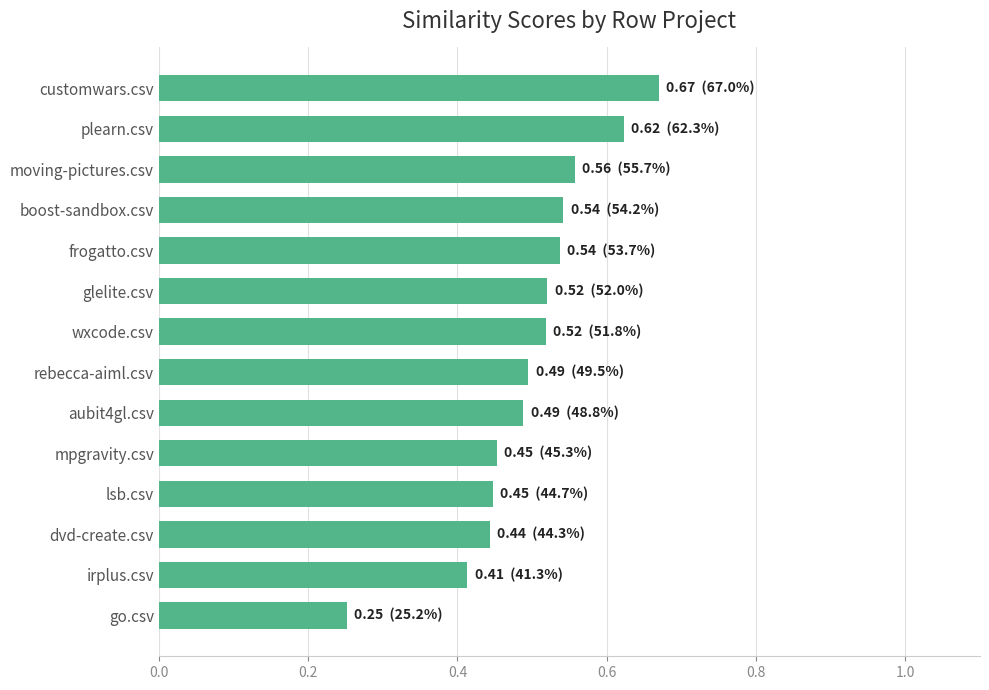

Which category has the lowest value across all series?

go.csv